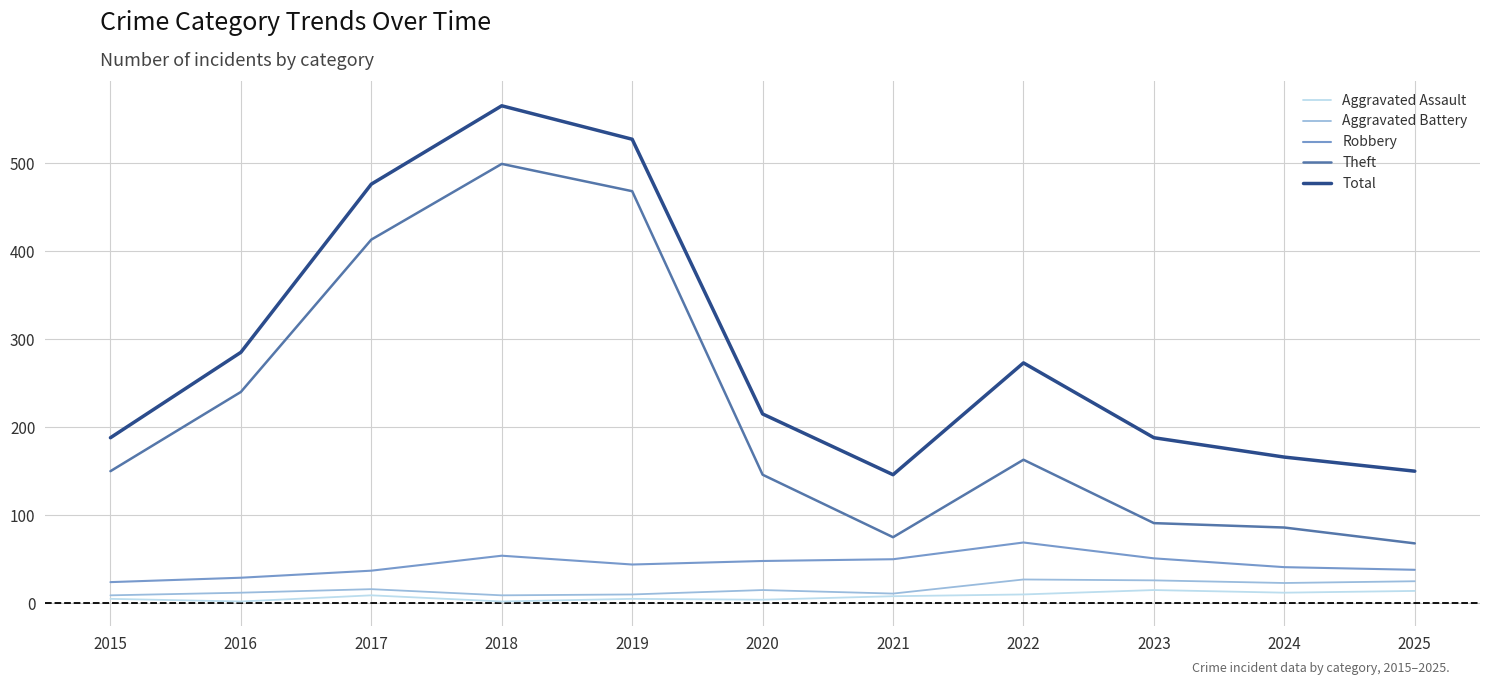

Where does the Total series first go above 215?

2016